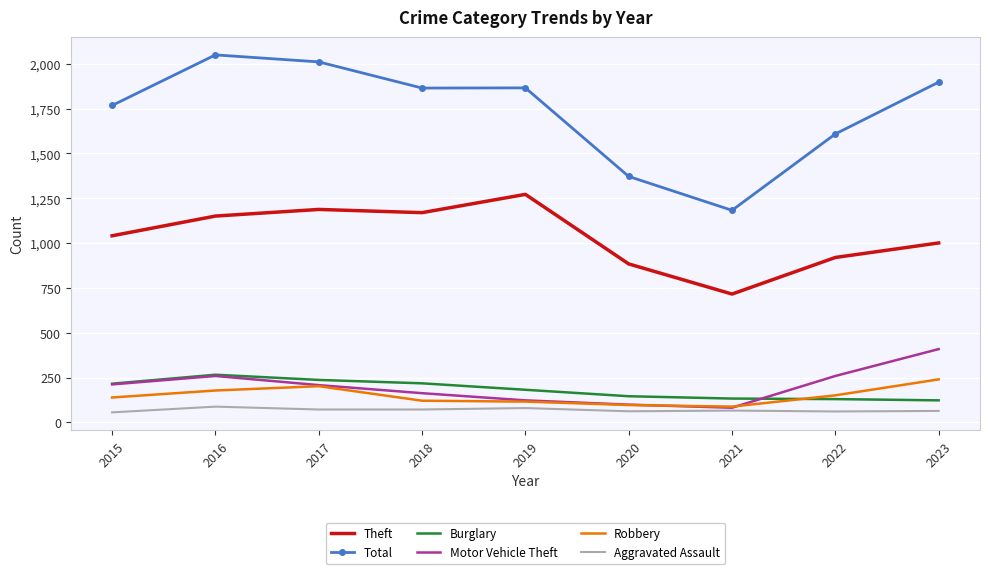

True or false: Motor Vehicle Theft has a value of 212 at 2015.

True